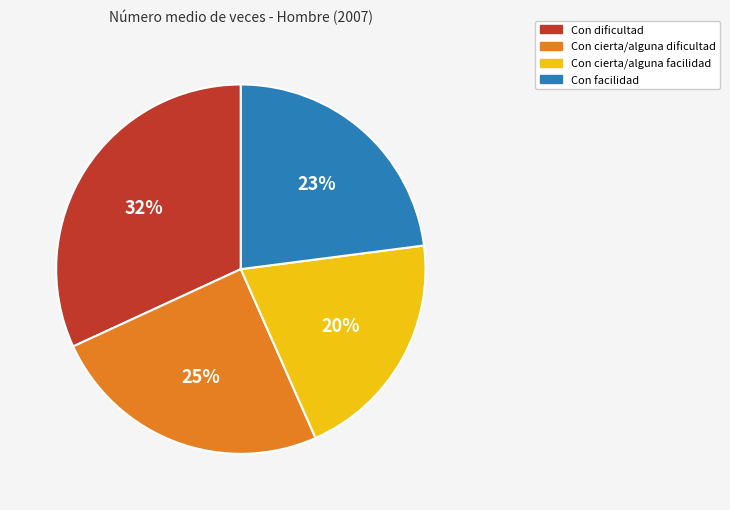

Count the number of slices in the pie.

4